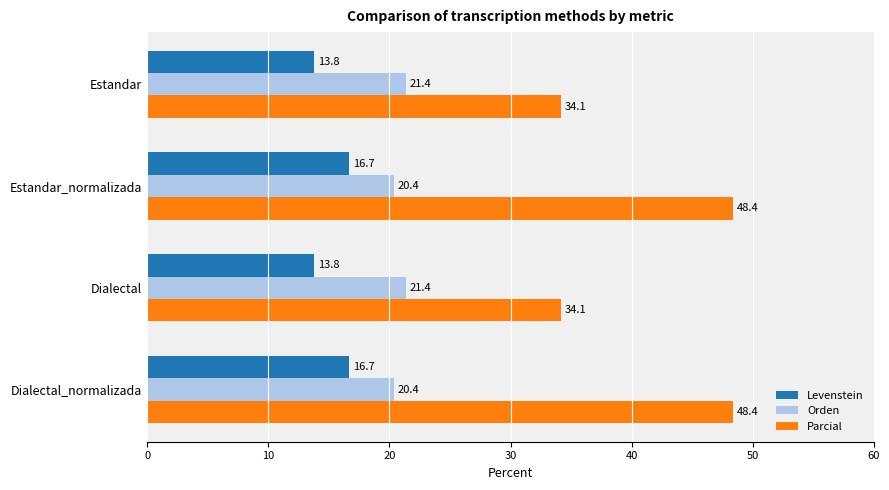

Is it true that Orden equals 21.4 at Estandar?

True